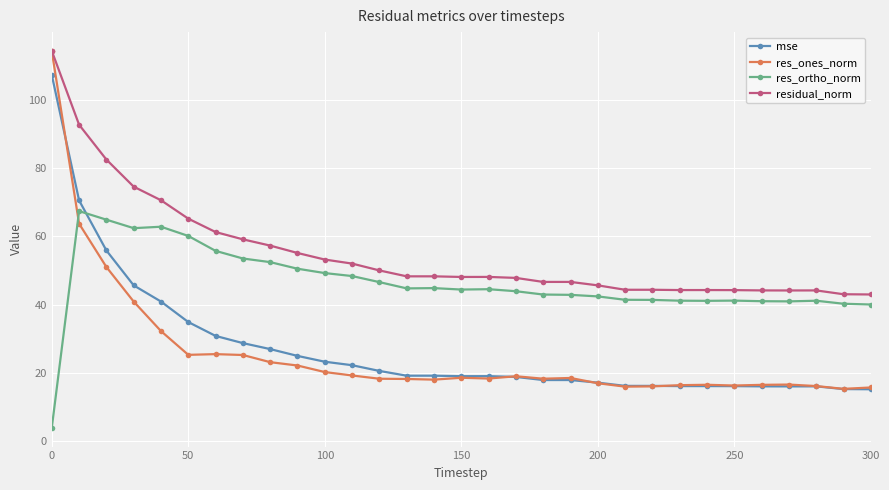

Which series has the largest range (max minus min)?

res_ones_norm